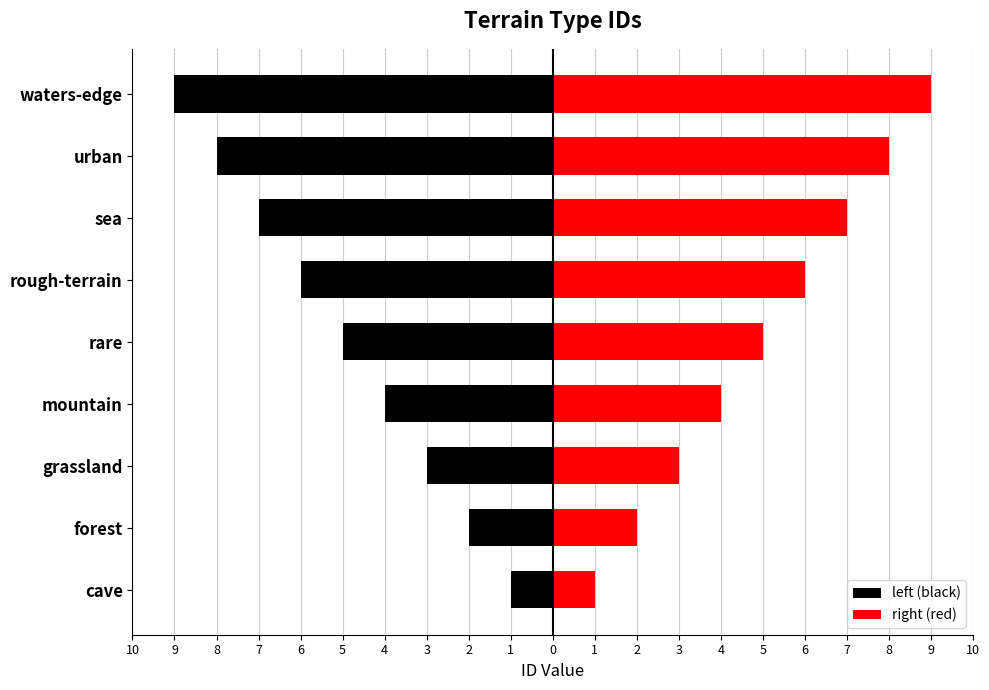

Count the number of data series in this chart.

2